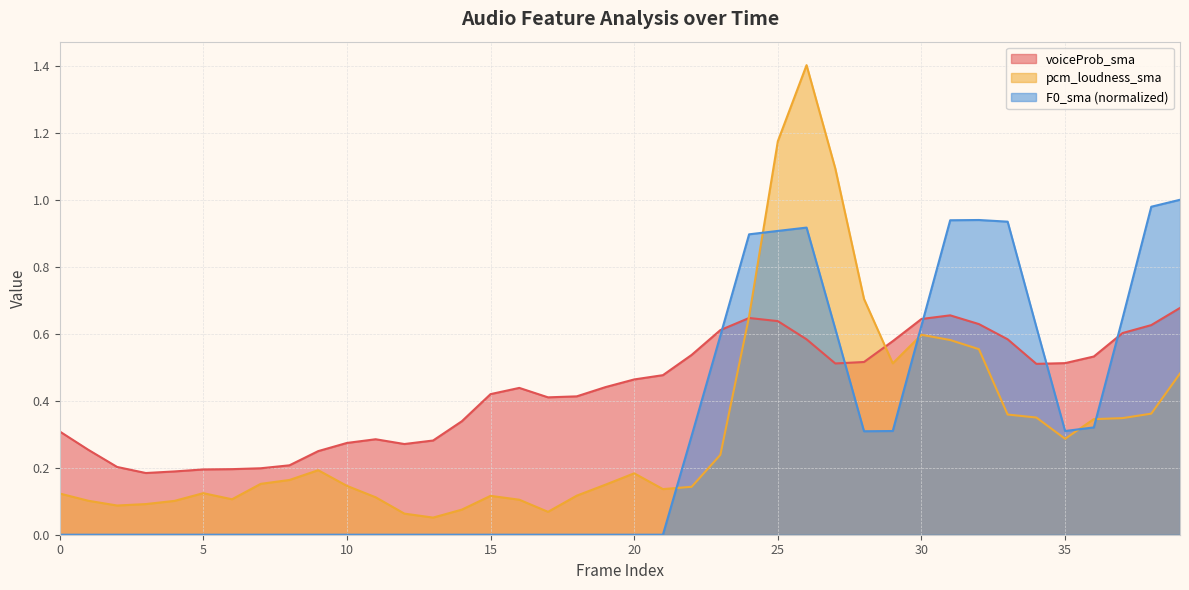

Does the chart have visible grid lines?

Yes